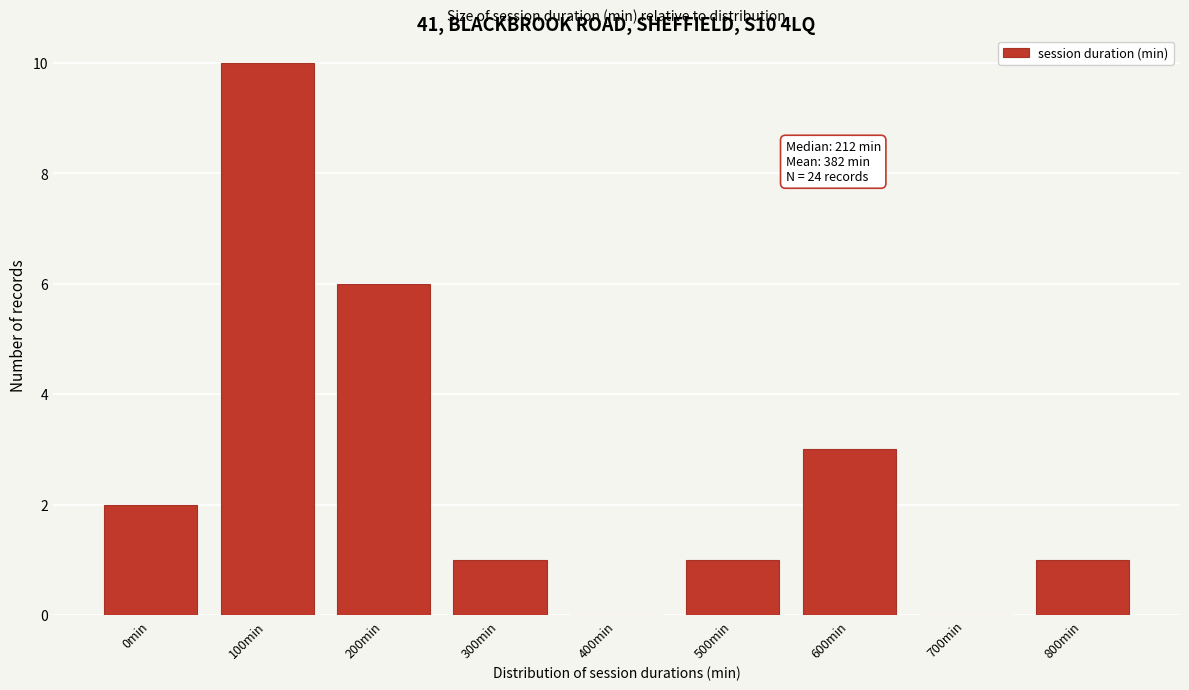

Reading right to left, list all the values displayed in this chart.

800min=1	700min=0	600min=3	500min=1	400min=0	300min=1	200min=6	100min=10	0min=2